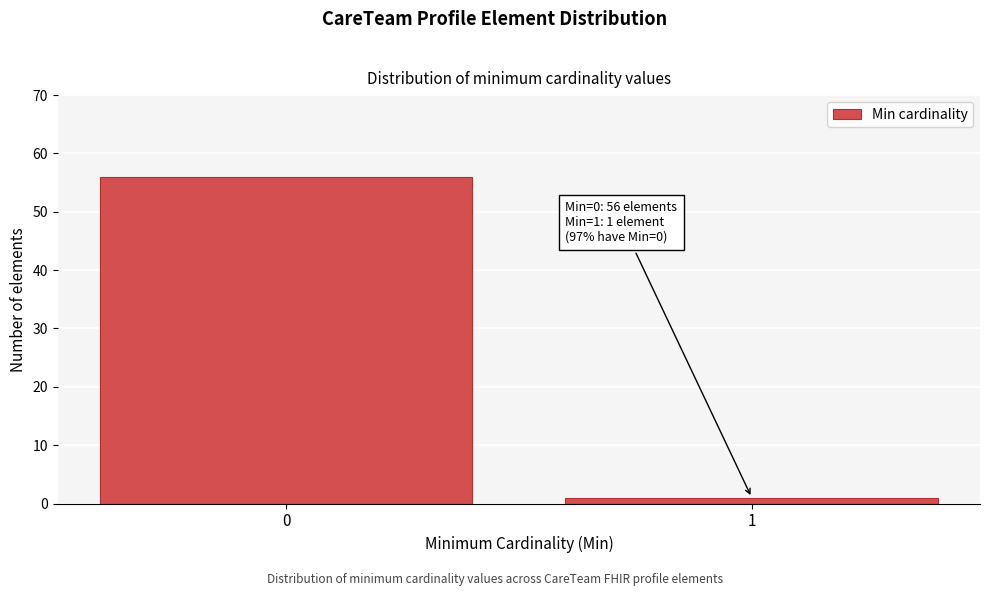

Reading left to right, transcribe all the data shown in this chart.

56	1